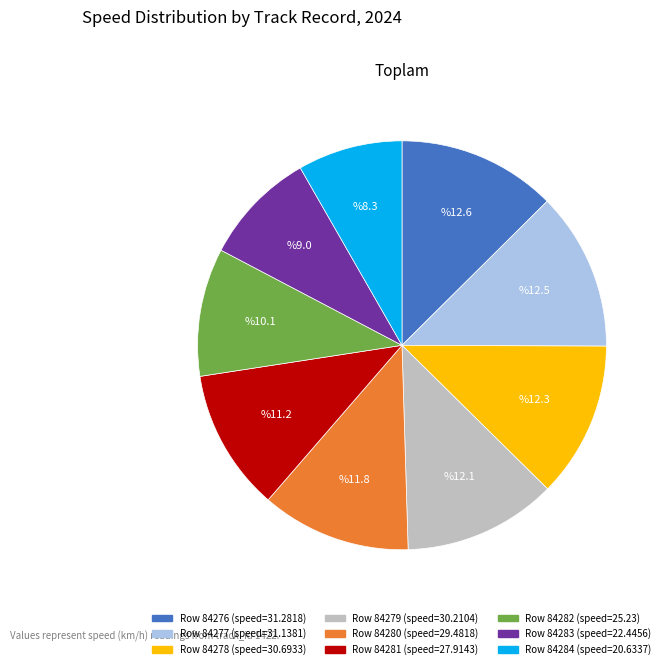

Which category has the smallest portion of the pie?

Row 84284 (speed=20.6337)